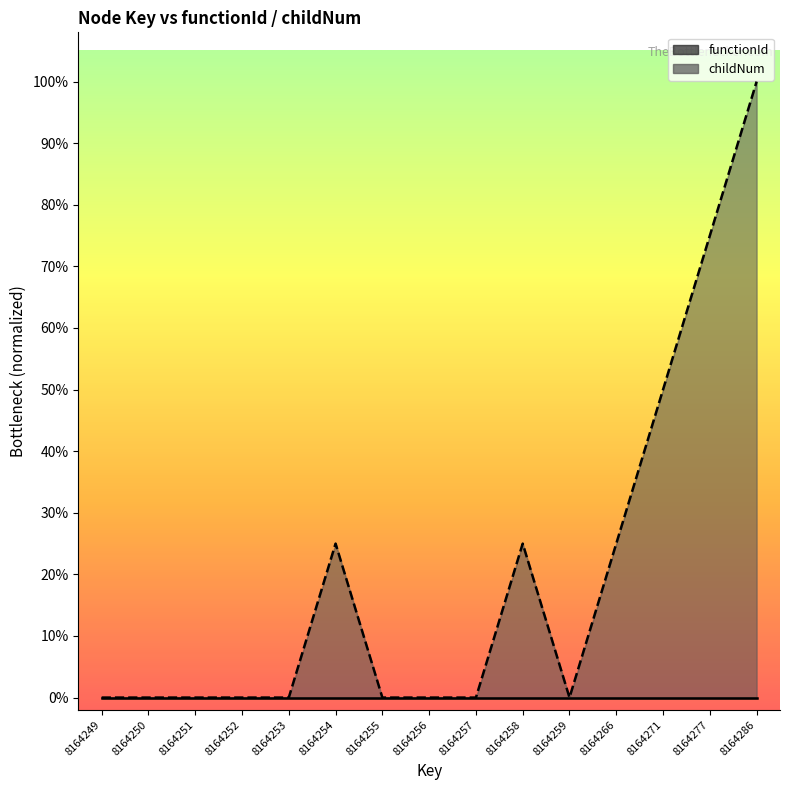

How many interior local valleys (lower than both neighbors) does the data have?

1